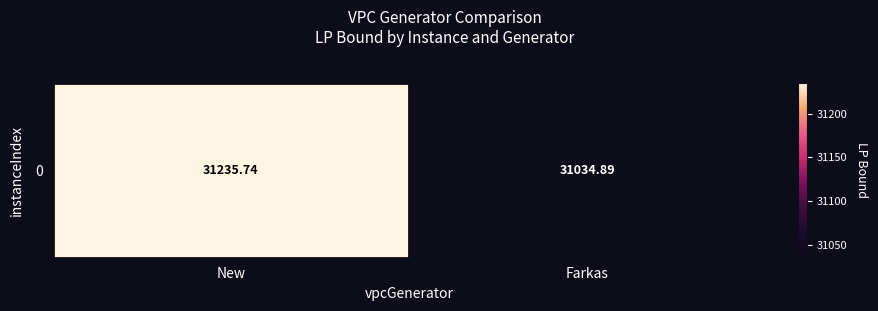

At which label does the data first exceed 31235?

New